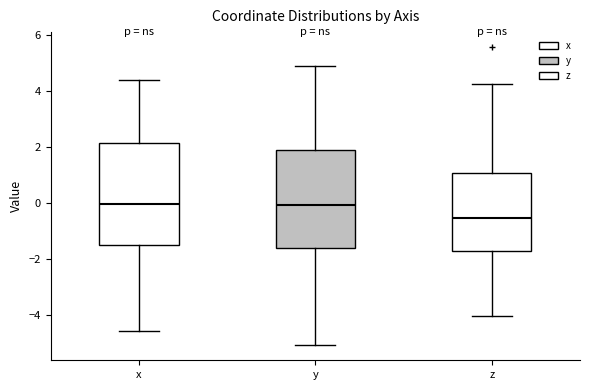

Reading left to right, read every box against the y-axis: the position of its median line, the range the box covers, and the ends of its whiskers. The values are not printed on the chart, so give them approximately, as read against the axis.

x: median 0.0, box -1.6 to 2.2, whiskers -4.6 to 4.4
y: median 0.0, box -1.6 to 1.8, whiskers -5.0 to 4.8
z: median -0.6, box -1.8 to 1.0, whiskers -4.0 to 4.2